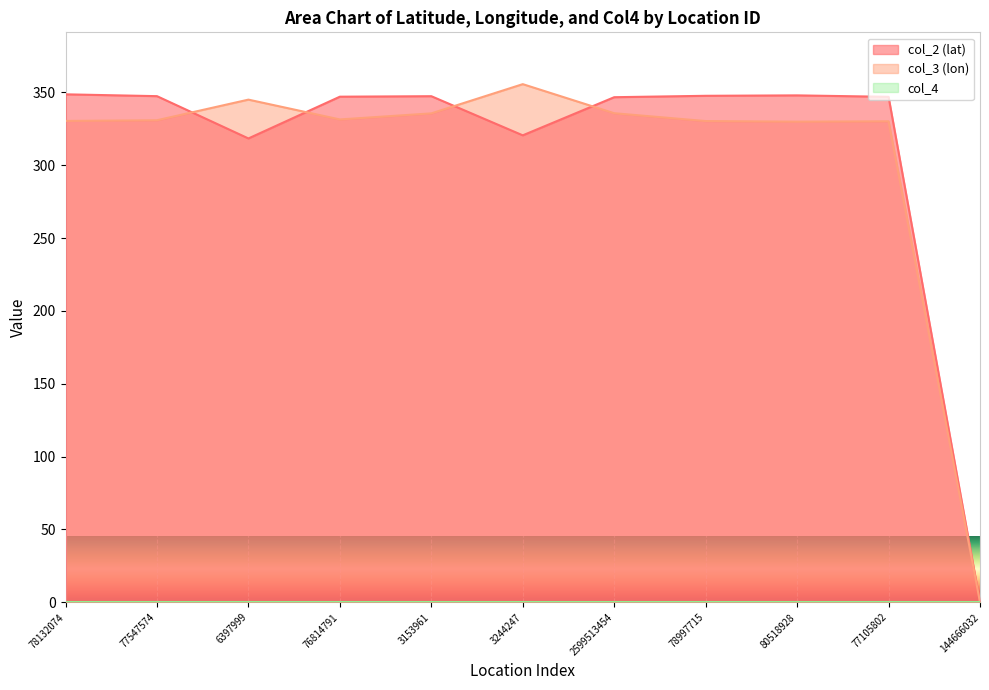

Count the number of data series in this chart.

3